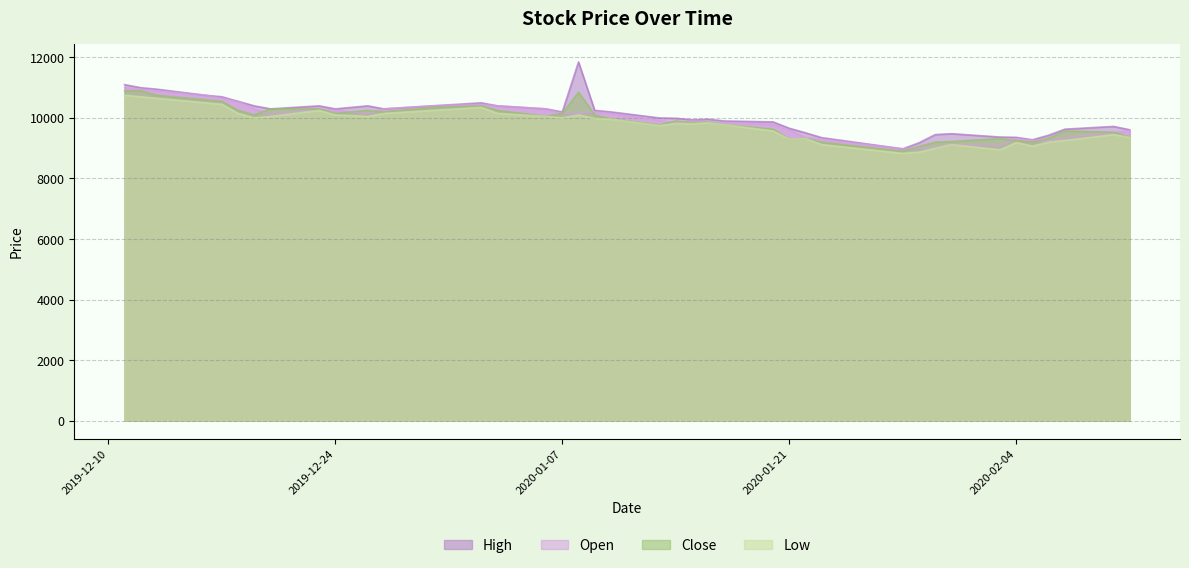

The value of Close at 2019-12-19 is 2420. True or false?

False